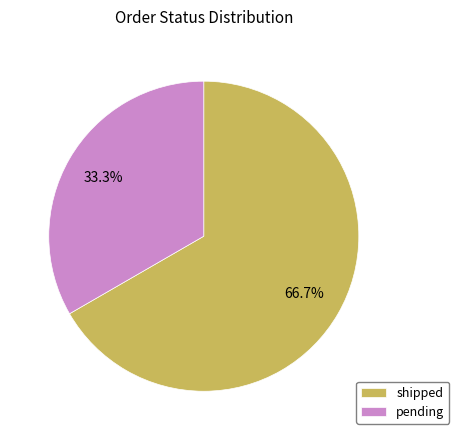

How many slices are in this pie chart?

2